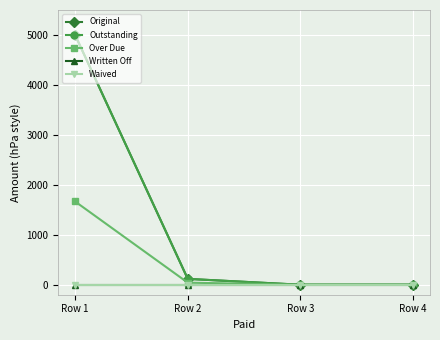

Reading left to right, what are all the values shown in this chart?

Original: 5000.0	117.2	0.0	0.0
Outstanding: 5000.0	117.2	0.0	0.0
Over Due: 1666.7	41.7	0.0	0.0
Written Off: 0.0	0.0	0.0	0.0
Waived: 0.0	0.0	0.0	0.0